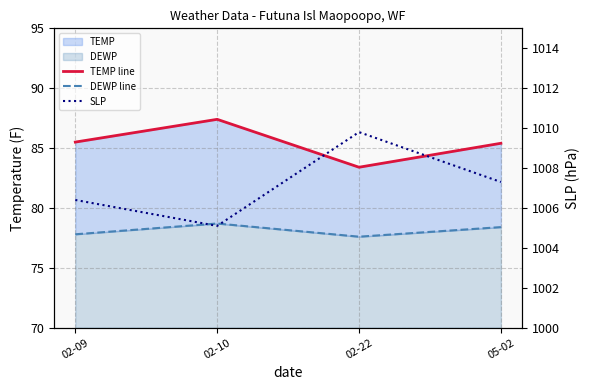

Between 02-09 and 05-02, which is larger?

02-09